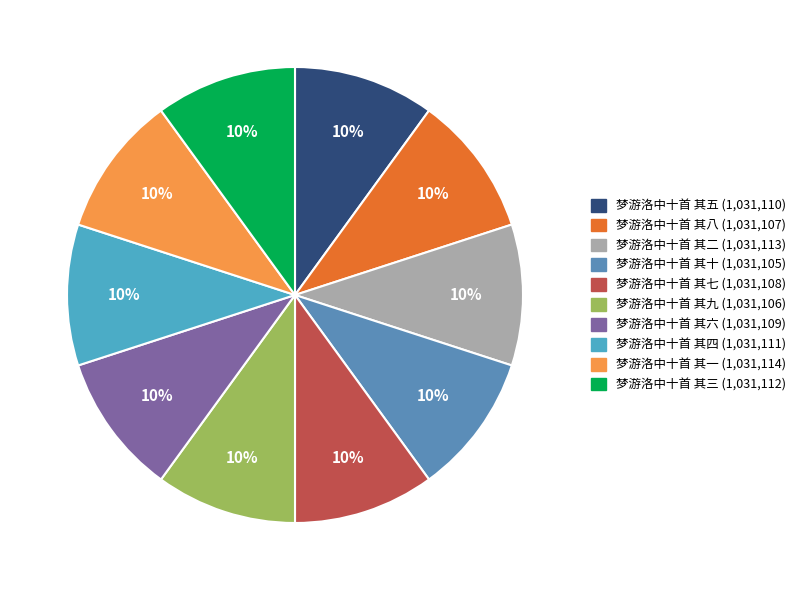

To the nearest percent, what is the combined percentage of 梦游洛中十首 其六 and 梦游洛中十首 其八?

20%